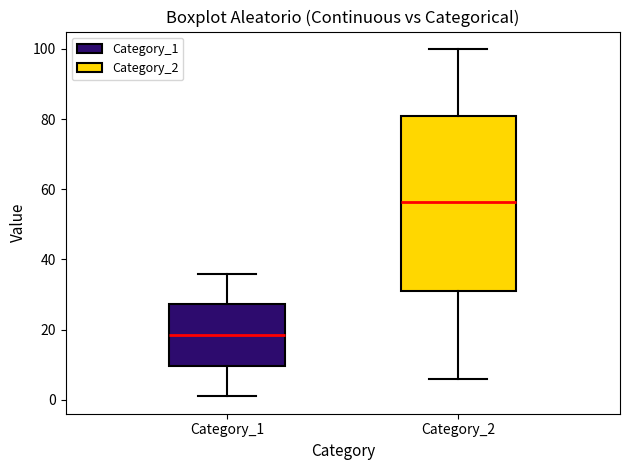

Which box's median line is the lowest?

Category_1